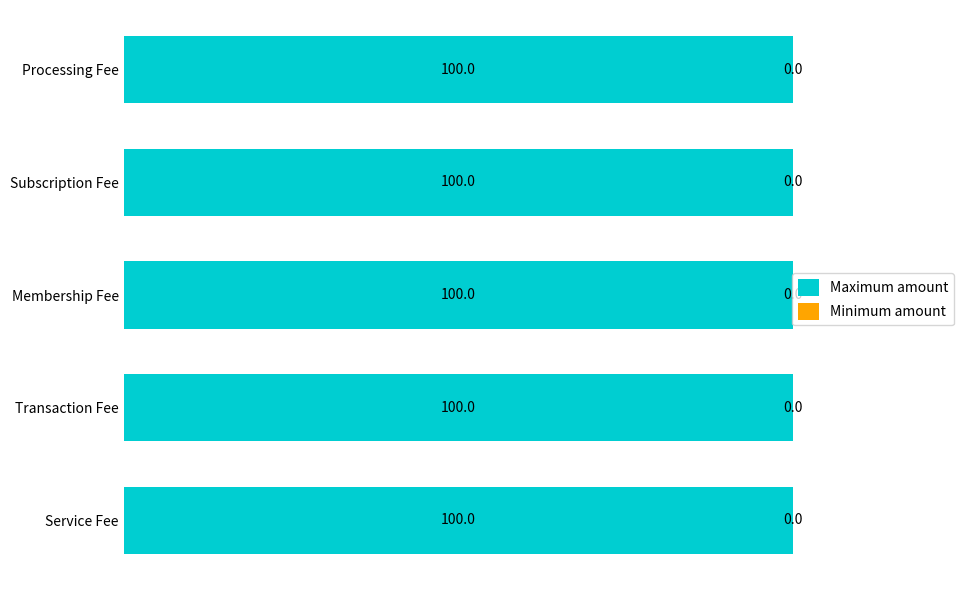

What is the total value across all series at Service Fee?

100.0